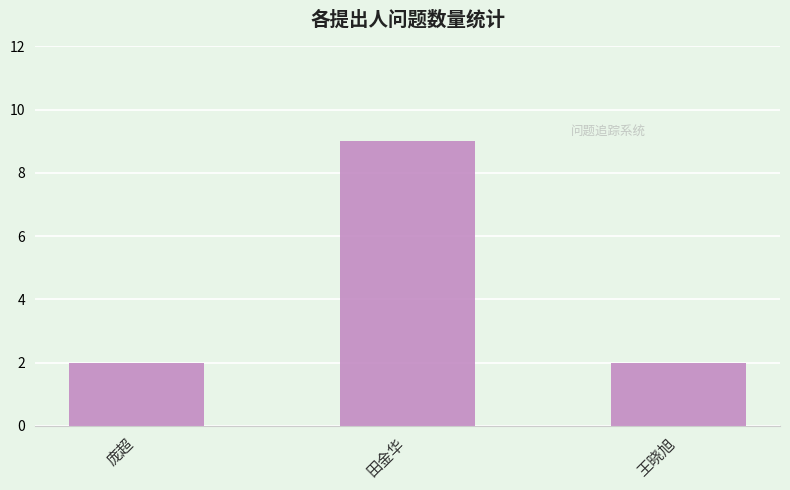

What position from the right is 庞超?

3